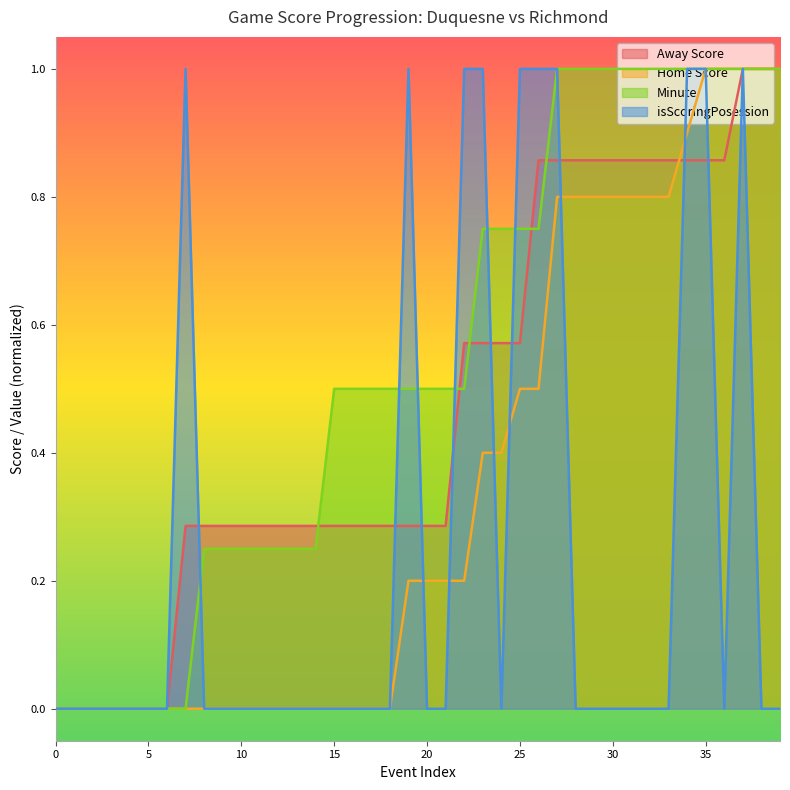

Read the Away Score value at 38.

1.0